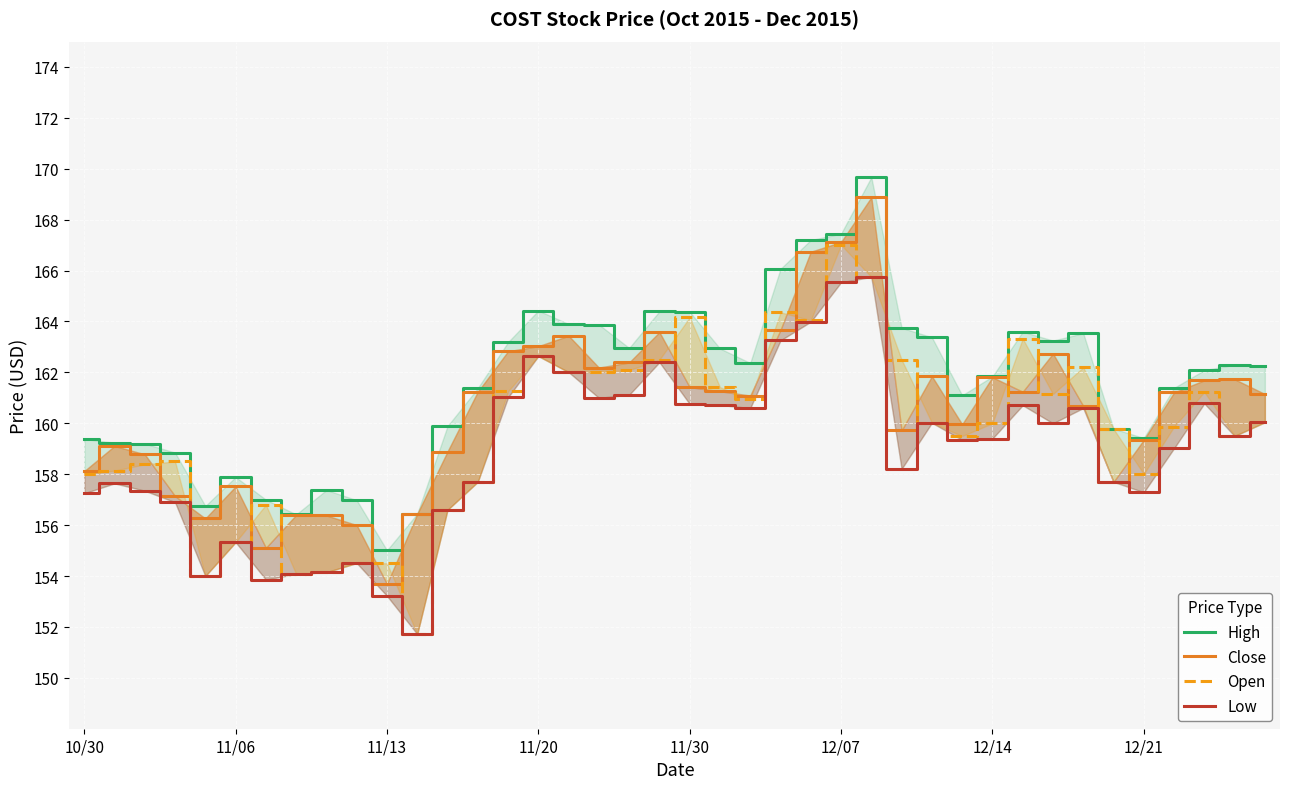

What is the smallest value displayed?

151.7